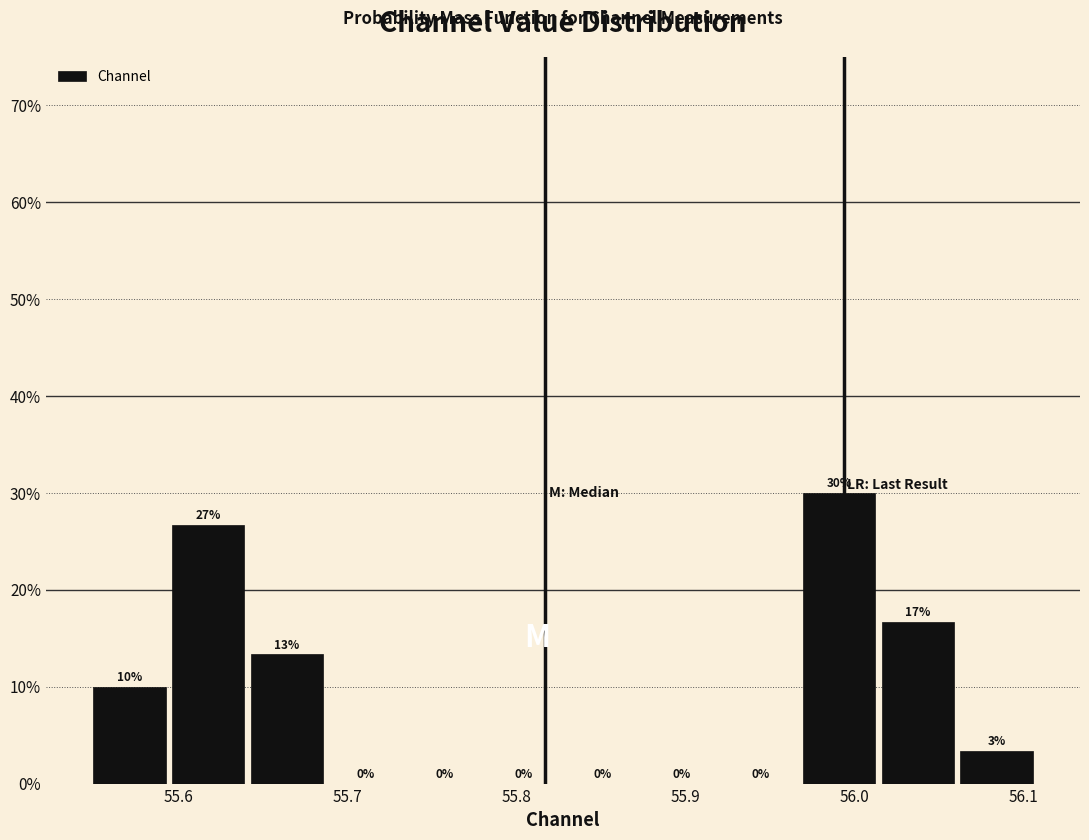

Which range on the x-axis has the tallest bar?

55.97 to 56.01